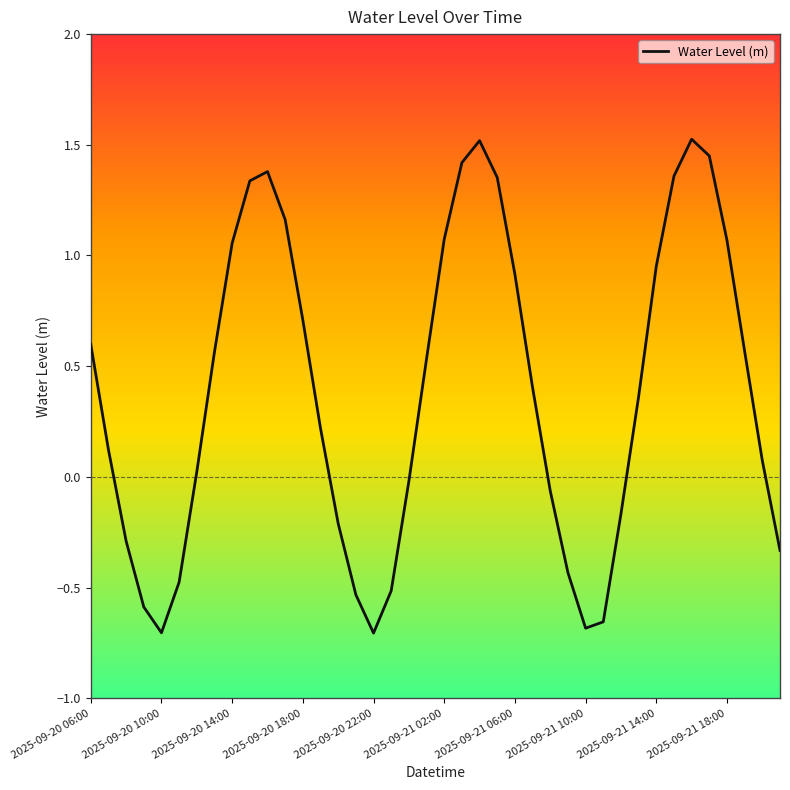

What is the maximum value shown in the chart?

1.5